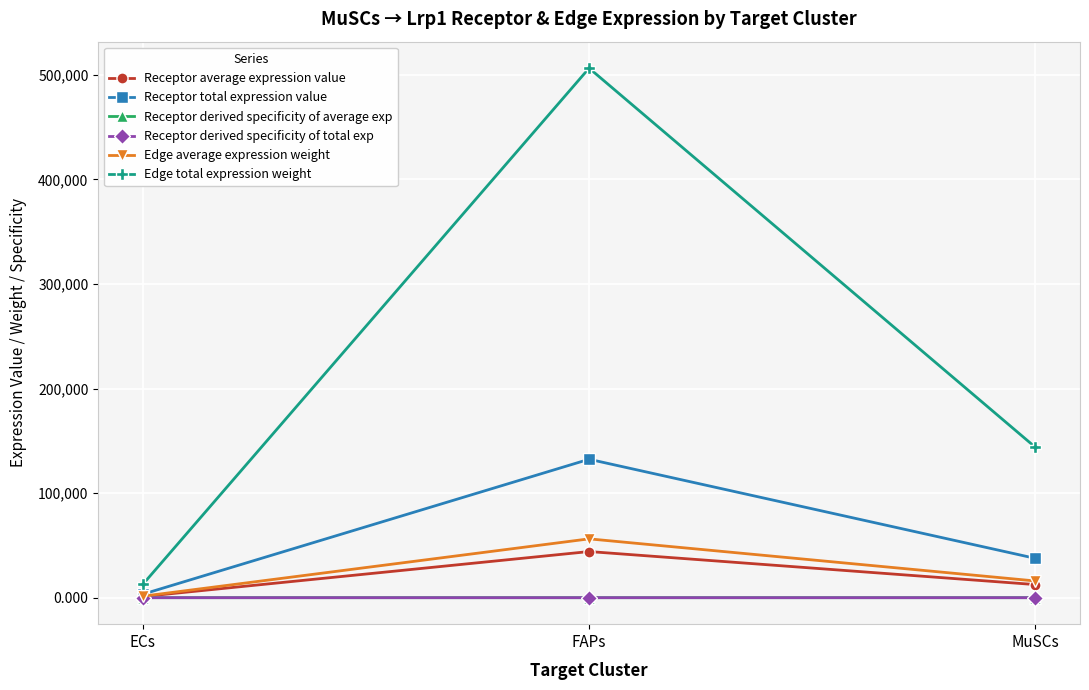

Is this an area chart (filled region under the line)?

No